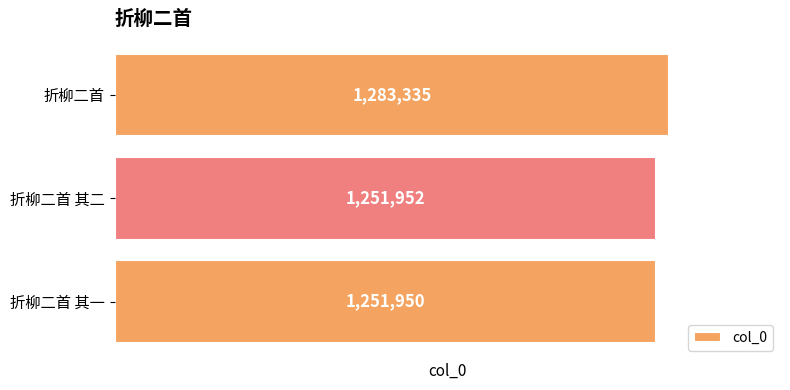

List the labels in order of value, smallest first.

折柳二首 其一, 折柳二首 其二, 折柳二首